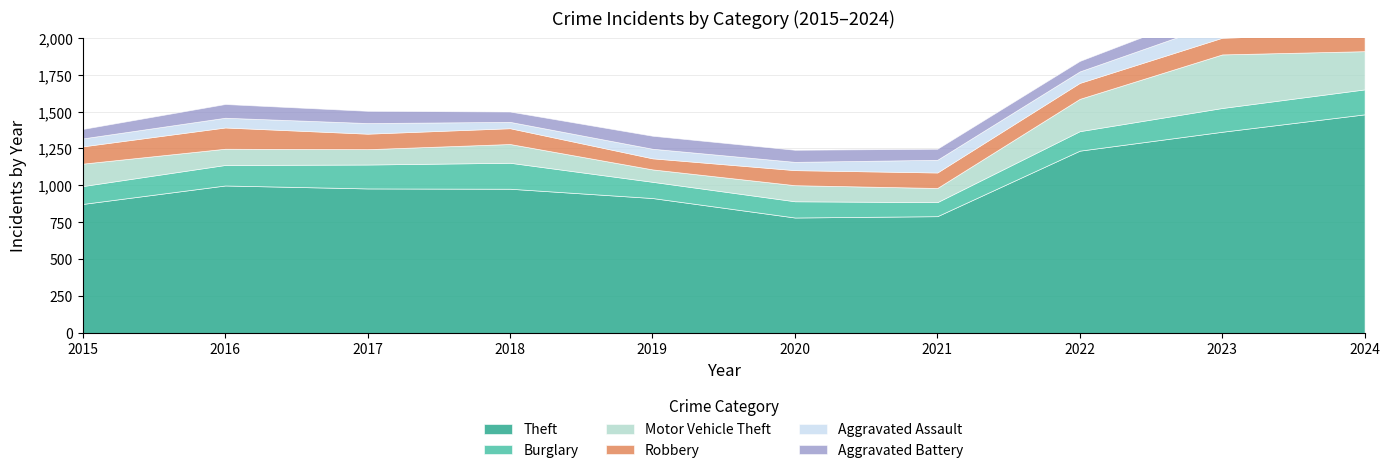

Reading left to right, transcribe all the data shown in this chart.

Theft: 874	999	979	977	914	782	791	1235	1363	1481
Burglary: 121	139	162	176	110	110	95	132	161	169
Motor Vehicle Theft: 152	110	104	127	84	109	96	219	363	259
Robbery: 117	144	105	107	75	102	105	108	113	121
Aggravated Assault: 54	66	72	43	65	56	86	78	110	112
Aggravated Battery: 64	93	83	70	88	82	75	71	102	127